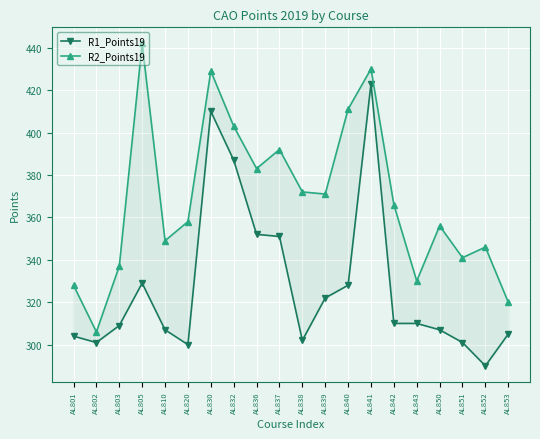

Which label corresponds to the largest value in the chart?

AL805